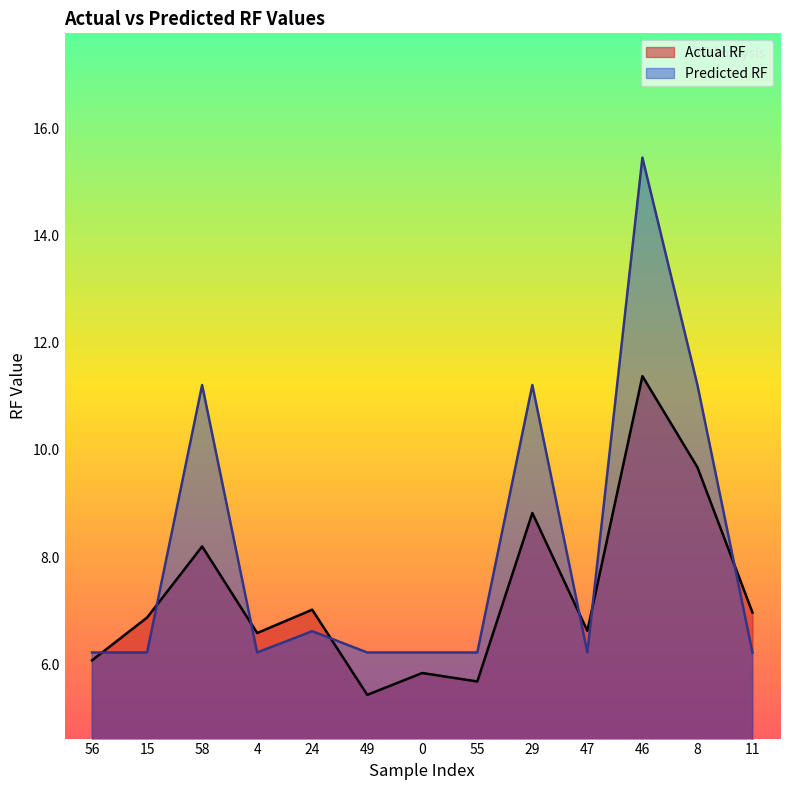

Where does the Actual RF series first go above 6?

56